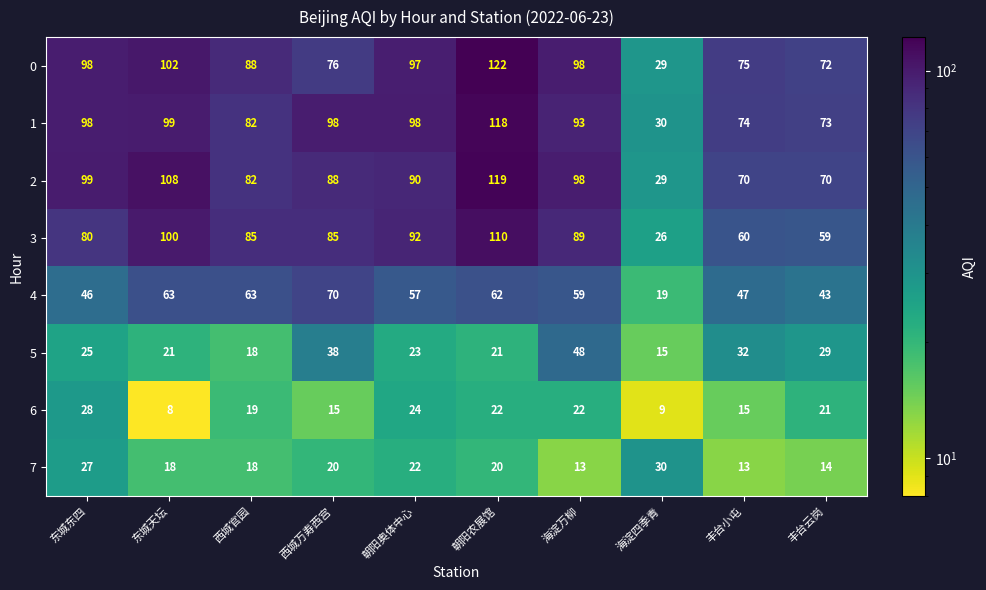

How many series are shown in this chart?

8